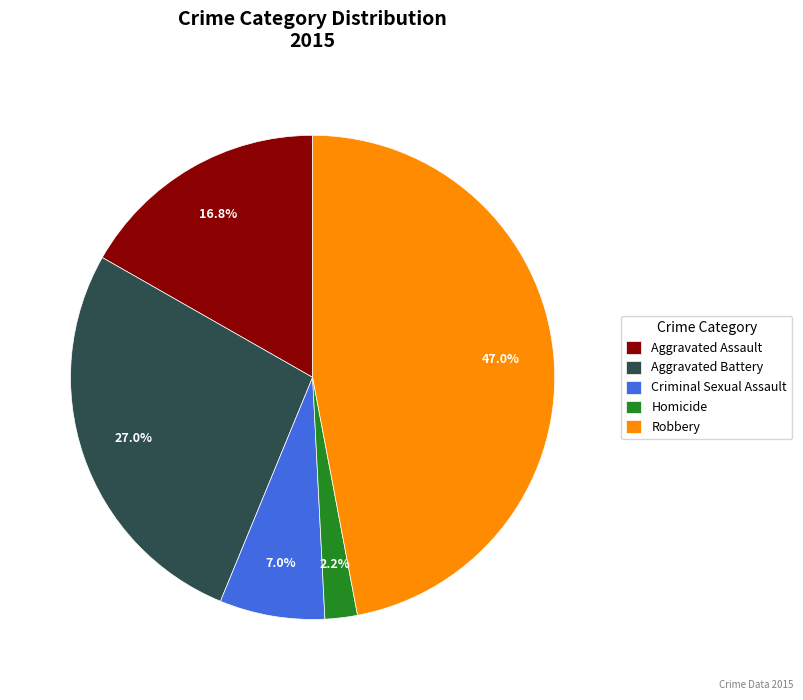

Is it true that Aggravated Battery is 27% of the pie?

True